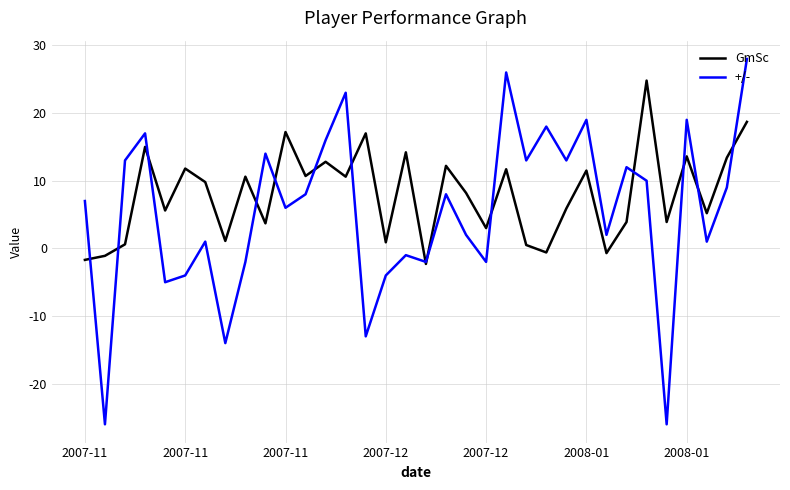

Which series has the largest range (max minus min)?

+/-